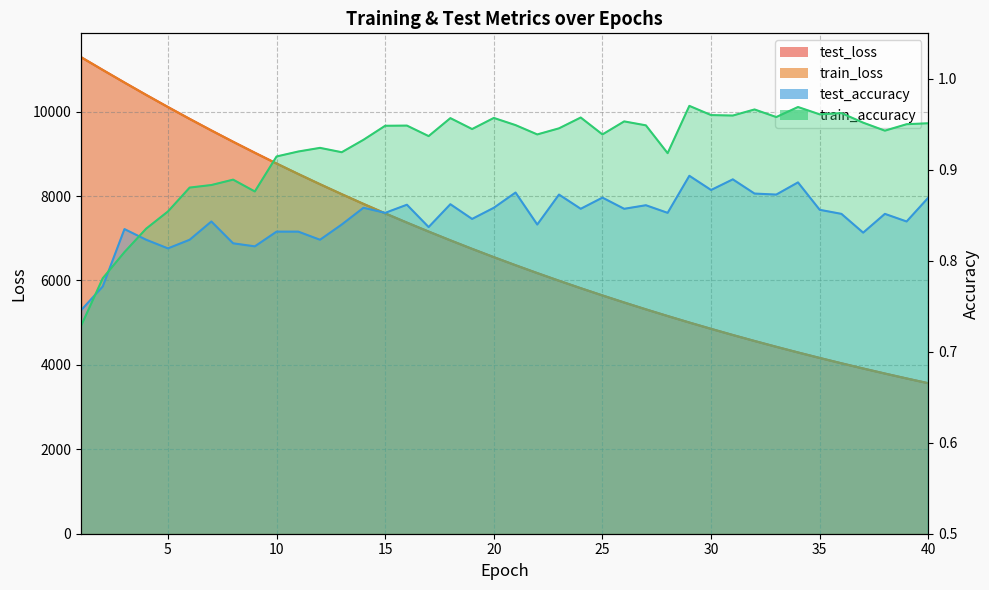

Between 20 and 1, which is larger?

1